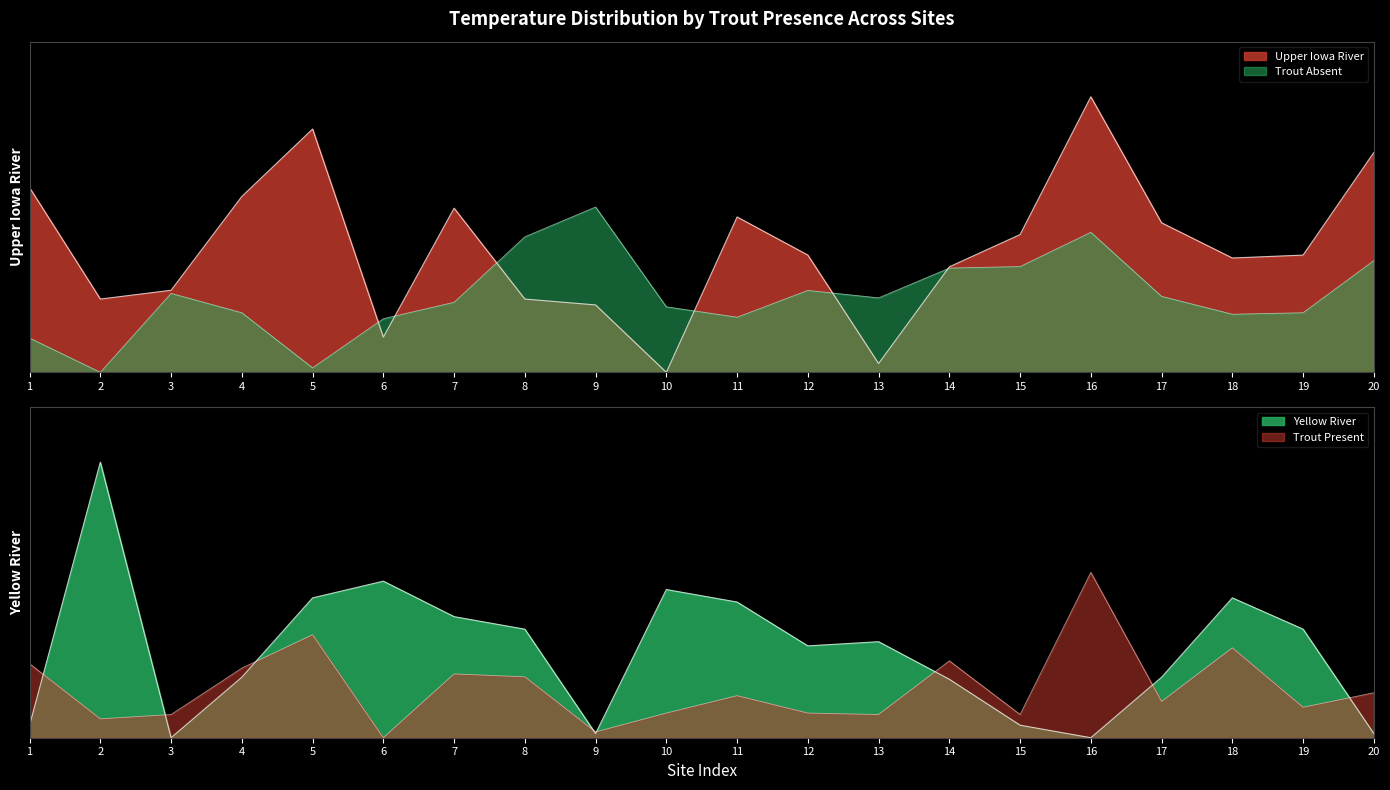

Between which two adjacent categories do Trout Absent Temp and Trout Present Temp first intersect?

2 and 3